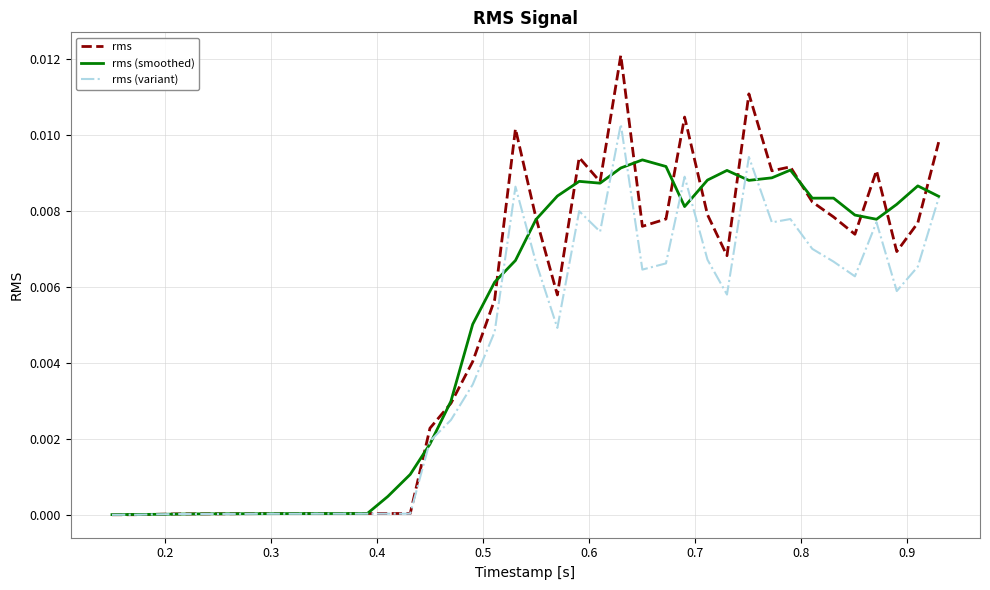

List the series in order of their peak value, highest first.

rms, rms (variant), rms (smoothed)